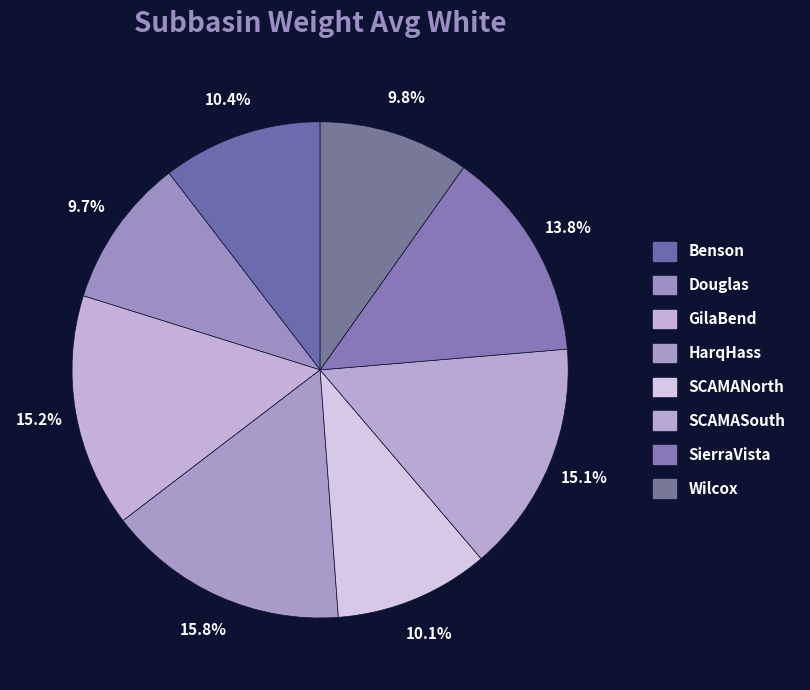

To the nearest percent, what is the average slice percentage?

12%